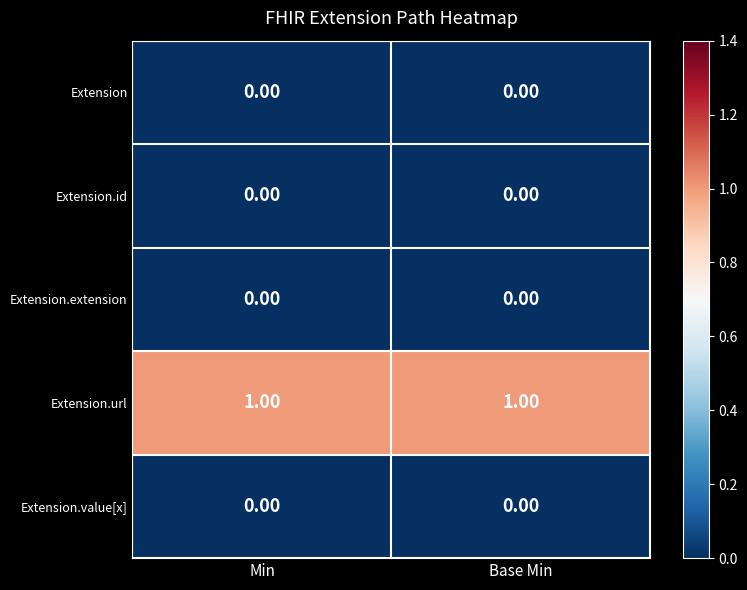

Which series has the largest total across all categories?

Extension.url